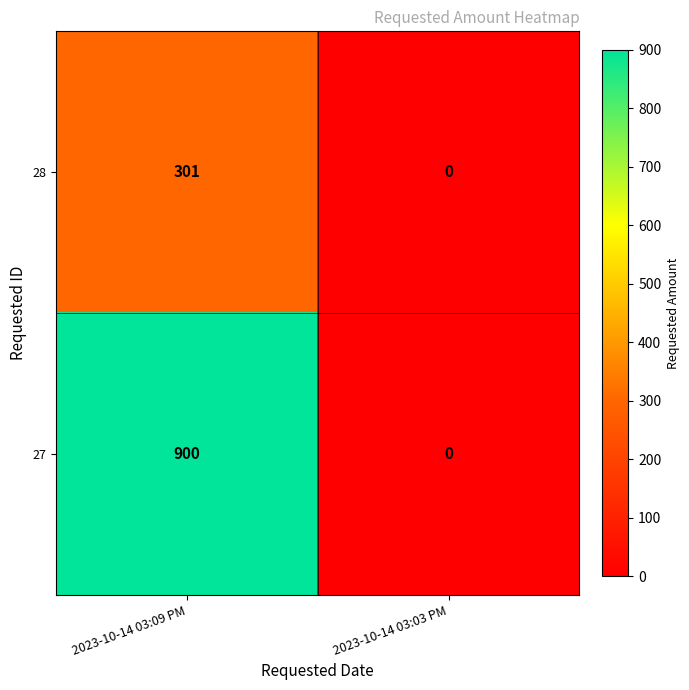

What is the difference between the 28 values at 2023-10-14 03:03 PM and 2023-10-14 03:09 PM?

301